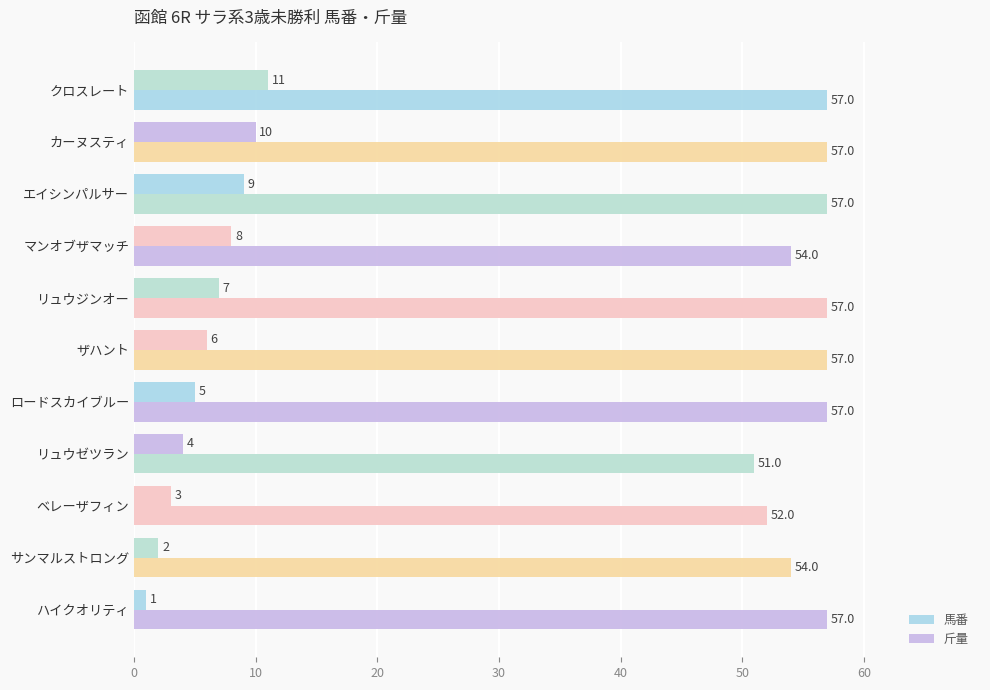

Which series has the largest range (max minus min)?

馬番